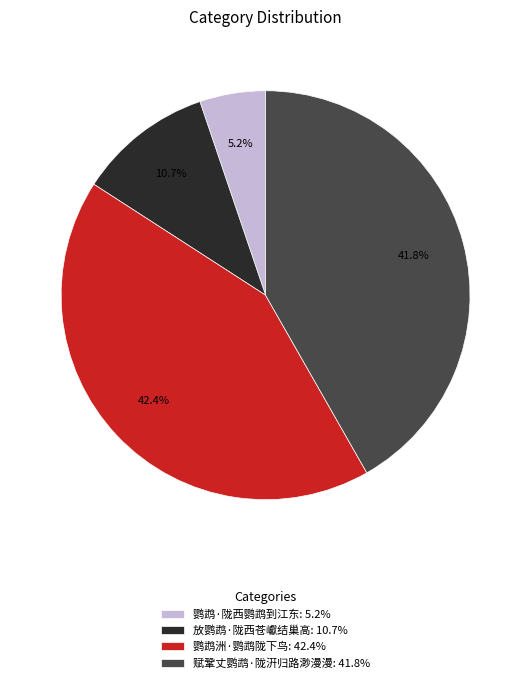

How many segments does this pie chart have?

4